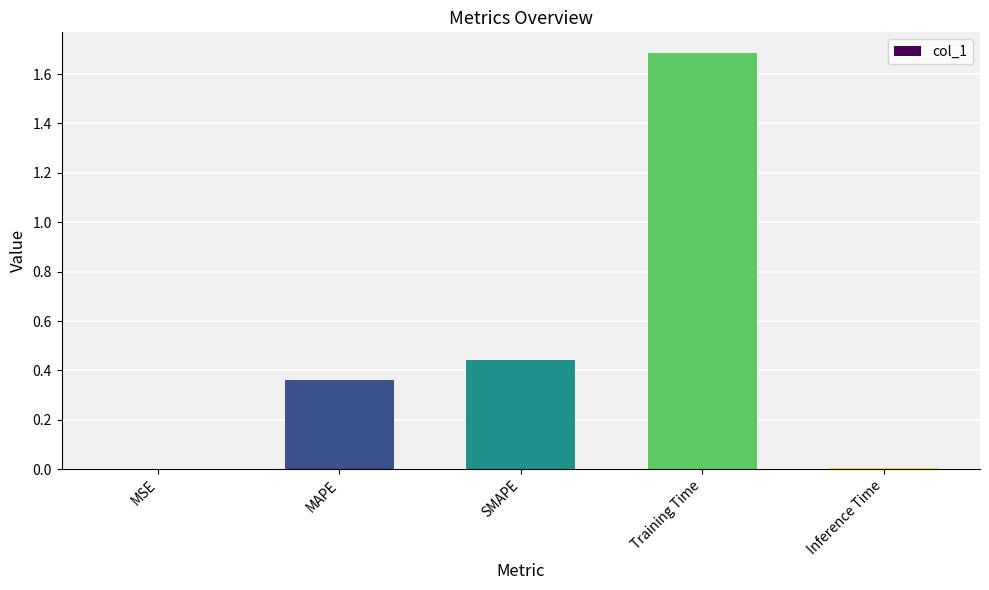

Which has a higher value, SMAPE or MAPE?

SMAPE